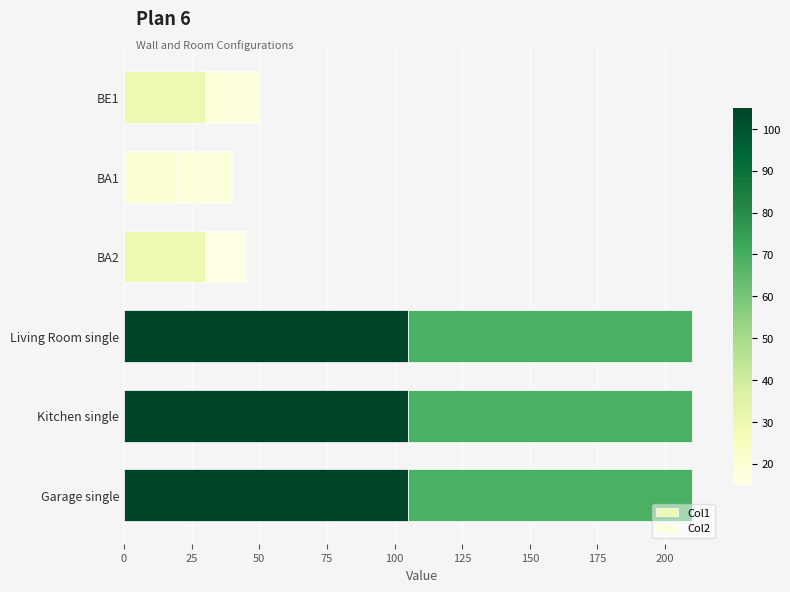

What is the maximum value for Col1?

105